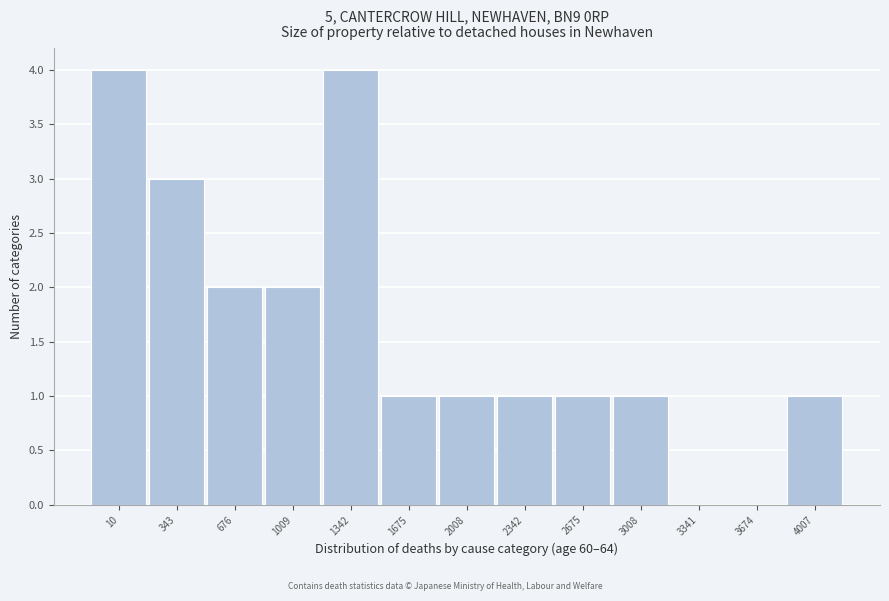

Reading right to left, what are all the values shown in this chart?

4007=1	3674=0	3341=0	3008=1	2675=1	2342=1	2008=1	1675=1	1342=4	1009=2	676=2	343=3	10=4